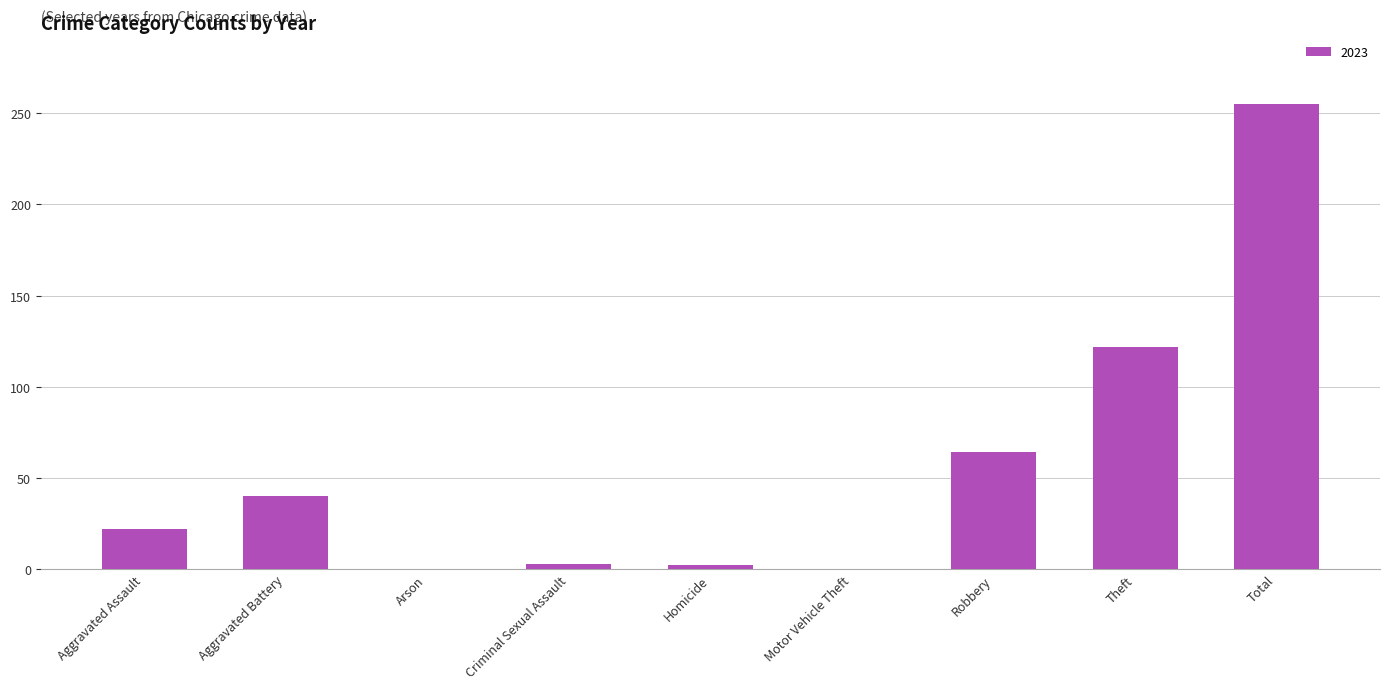

Which label corresponds to the largest value in the chart?

Total